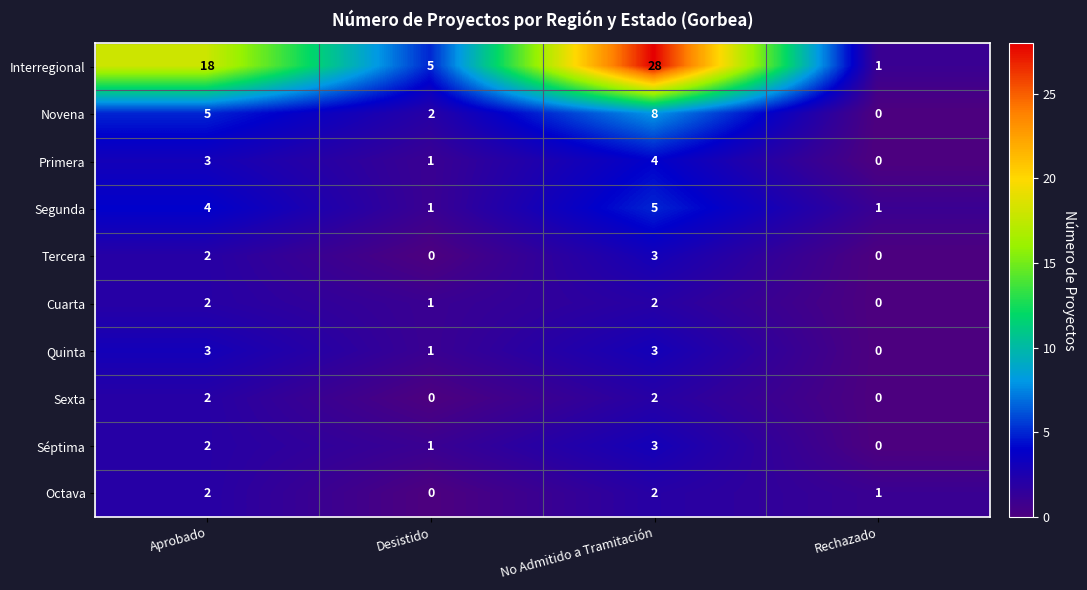

The Interregional series shows 28 at No Admitido a Tramitación. True or false?

True